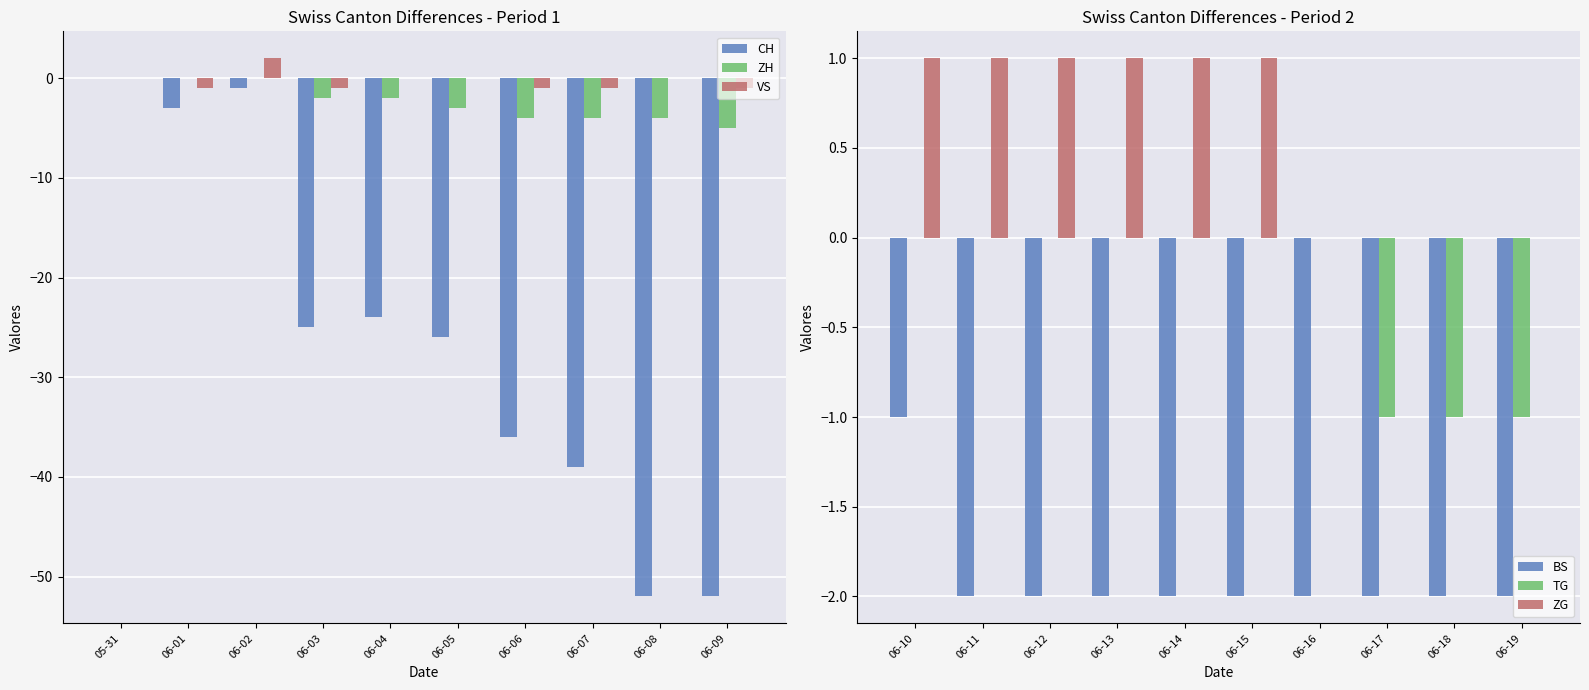

Reading left to right, what are all the values shown in this chart?

CH: 0	-3	-1	-25	-24	-26	-36	-39	-52	-52
ZH: 0	0	0	-2	-2	-3	-4	-4	-4	-5
VS: 0	-1	2	-1	0	0	-1	-1	0	-1
BS: -1	-2	-2	-2	-2	-2	-2	-2	-2	-2
TG: 0	0	0	0	0	0	0	-1	-1	-1
ZG: 1	1	1	1	1	1	0	0	0	0